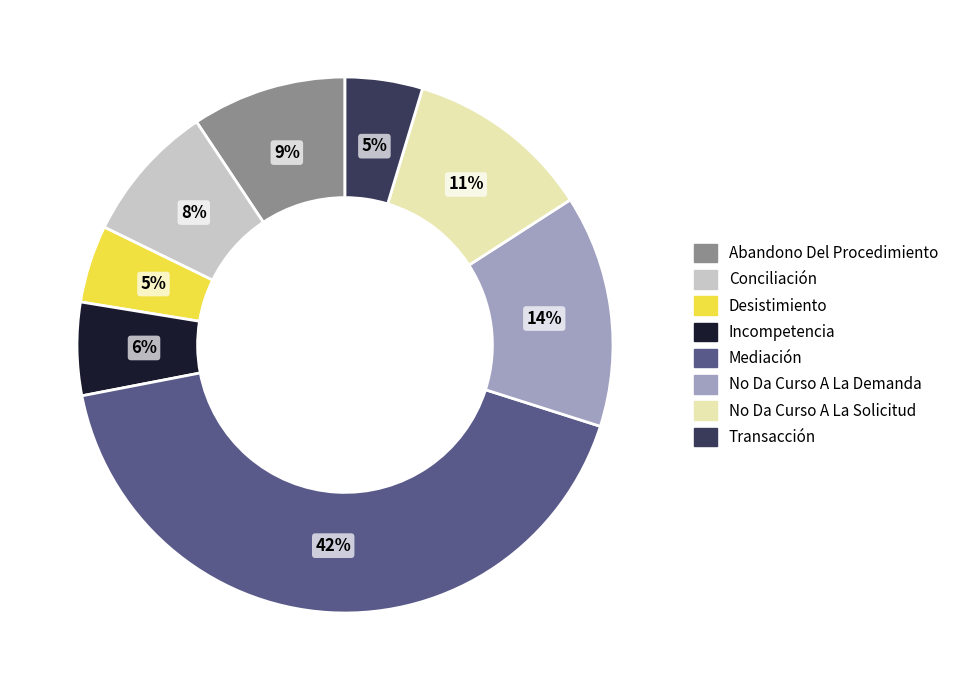

What percentage is the Incompetencia slice, to the nearest percent?

6%